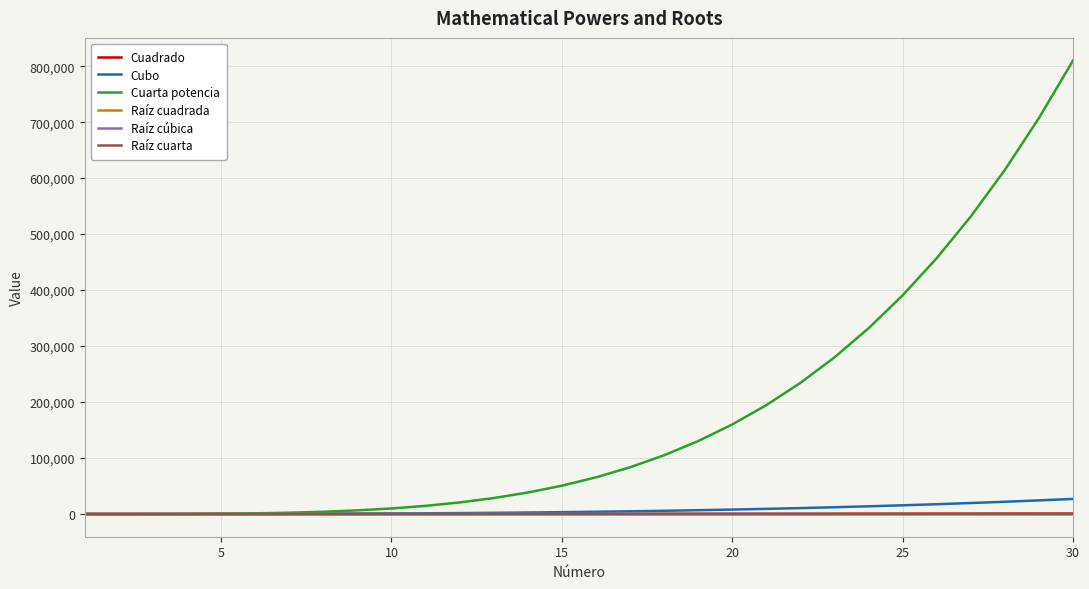

Which series has the largest total across all categories?

Cuarta potencia